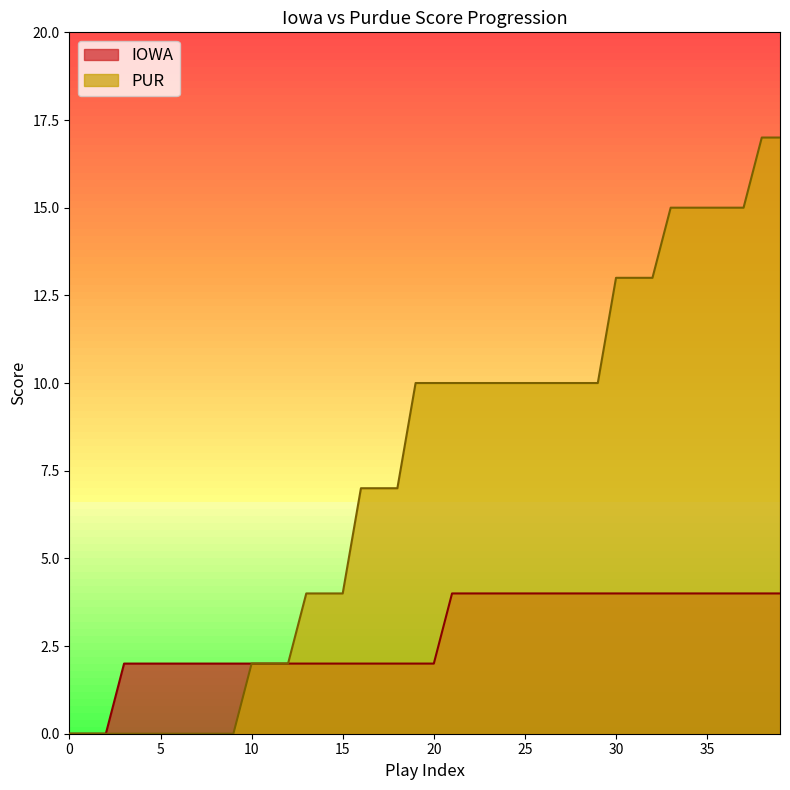

How many PUR values are between 2 and 13?

23